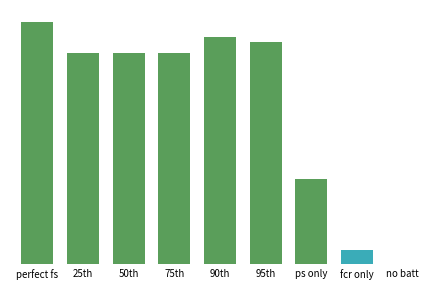

List the labels in order of value, smallest first.

no batt, fcr only, ps only, 75th, 25th, 50th, 95th, 90th, perfect fs